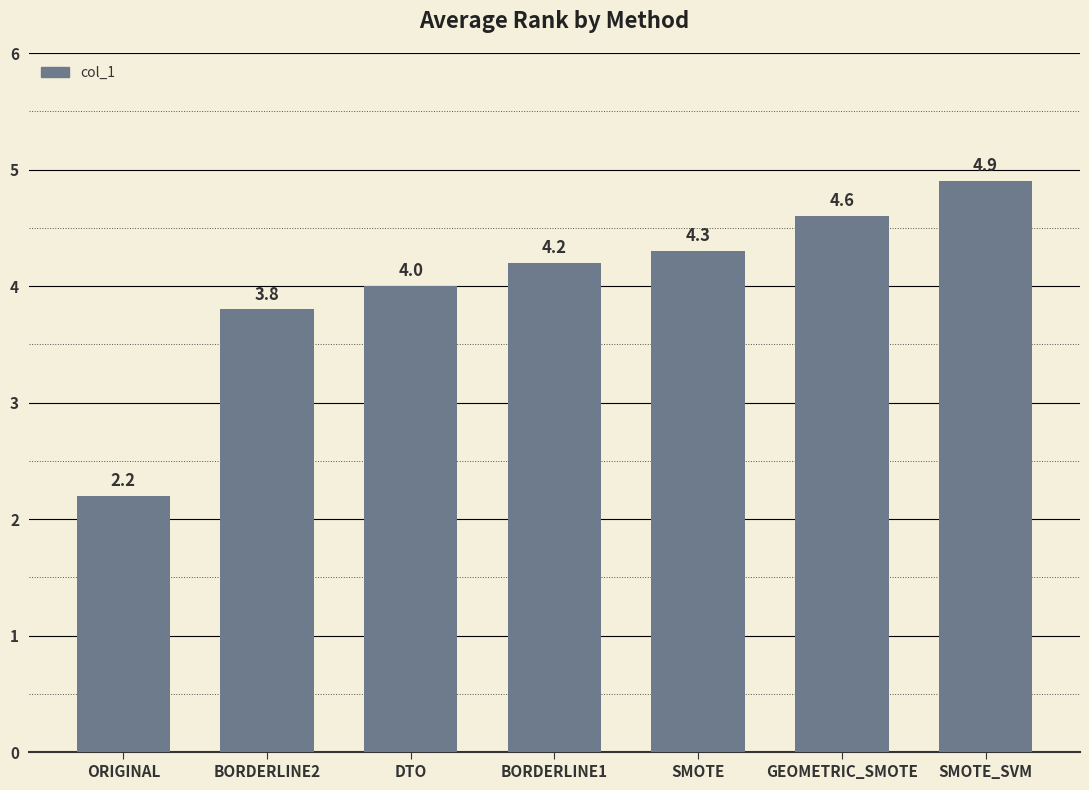

List the labels in order of value, smallest first.

ORIGINAL, BORDERLINE2, DTO, BORDERLINE1, SMOTE, GEOMETRIC_SMOTE, SMOTE_SVM